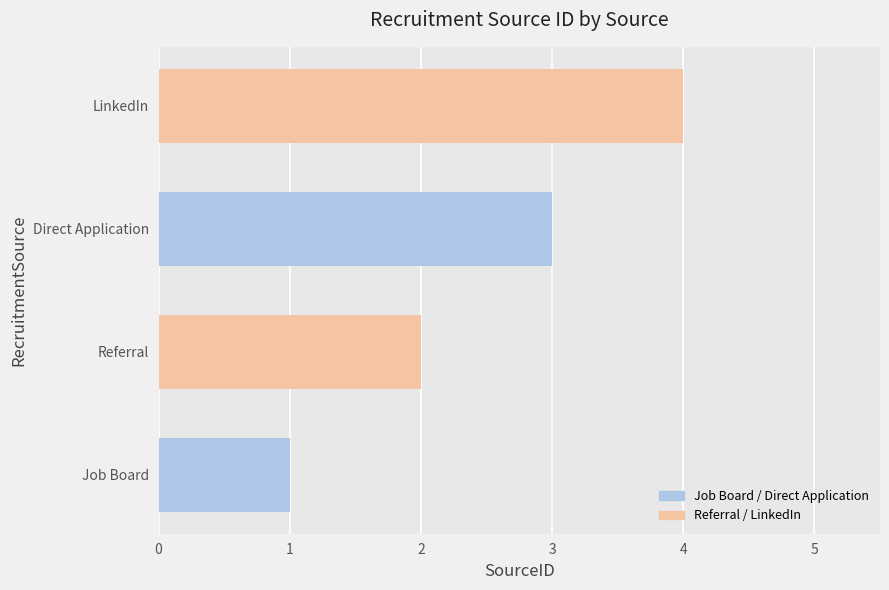

Does the chart contain stacked bars?

No